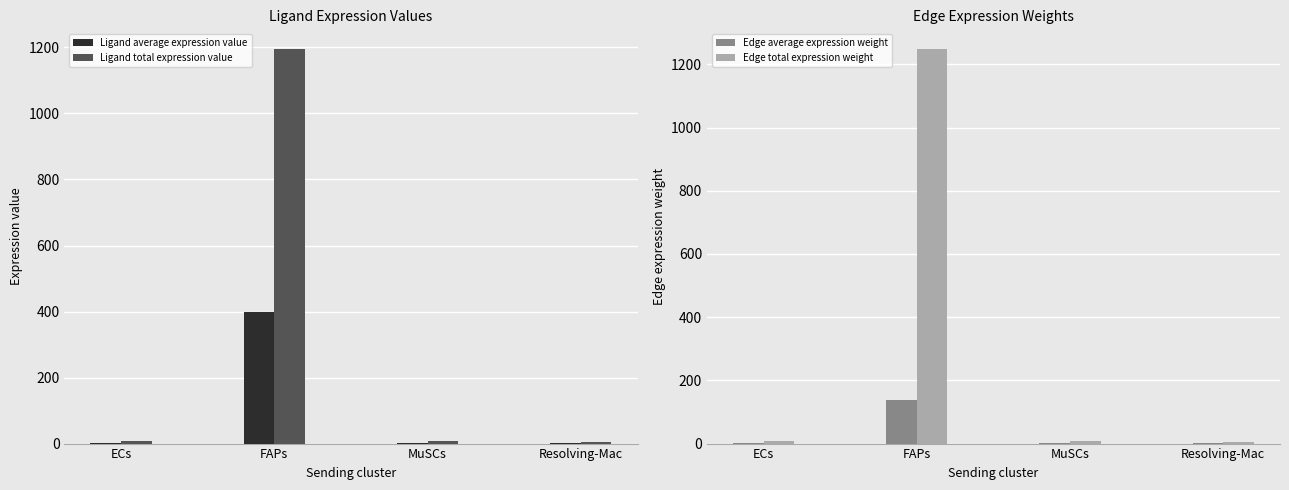

What is the minimum value shown in the chart?

0.6